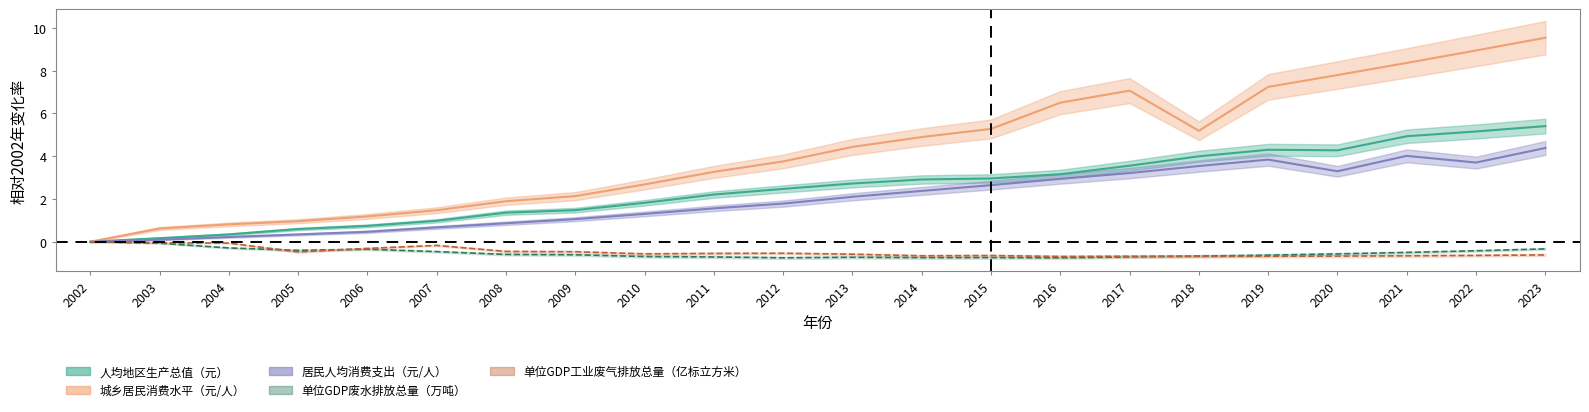

Where is the first local maximum for 城乡居民消费水平（元/人）?

2017